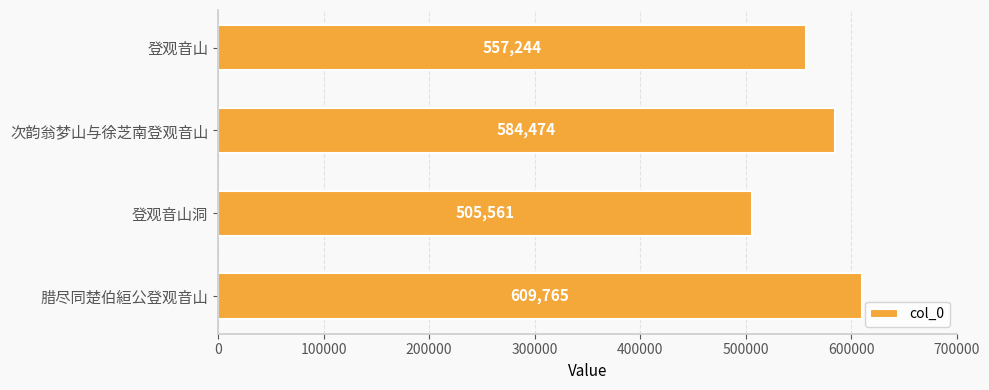

Which has a higher value, 次韵翁梦山与徐芝南登观音山 or 腊尽同楚伯絙公登观音山?

腊尽同楚伯絙公登观音山